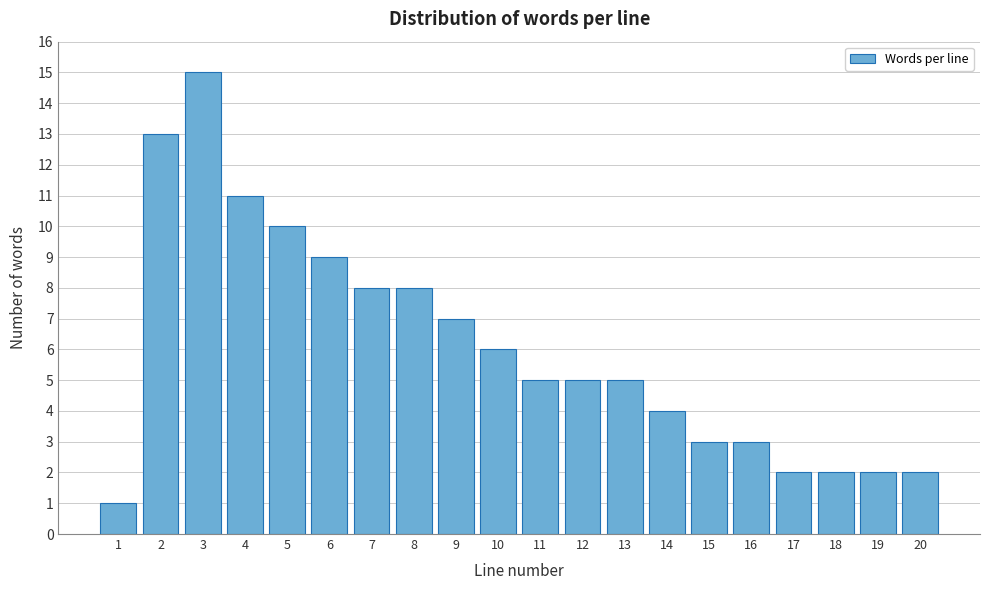

Reading left to right, what are all the values shown in this chart?

1	13	15	11	10	9	8	8	7	6	5	5	5	4	3	3	2	2	2	2